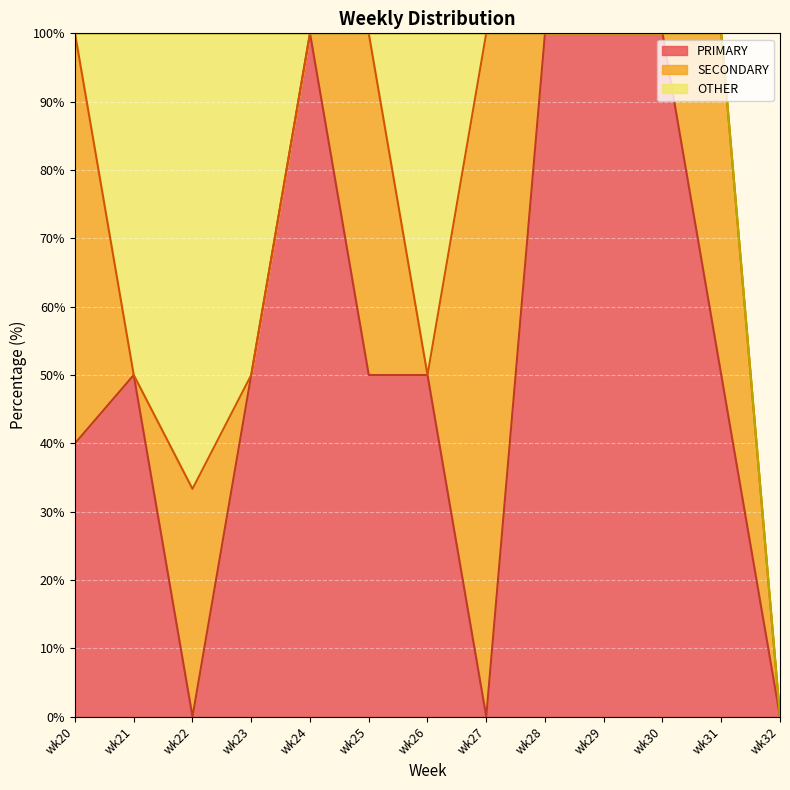

True or false: OTHER has more than 1 points higher than both neighbors.

True